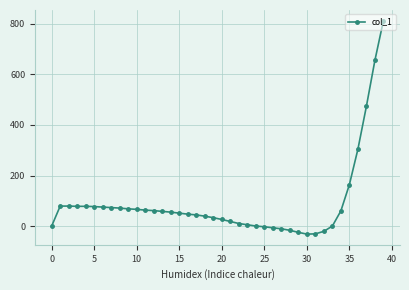

What is the difference between the second highest and second lowest values?

687